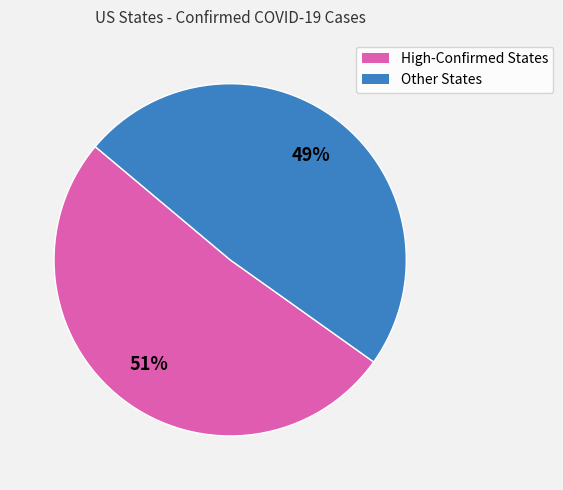

To the nearest percent, what is the average slice percentage?

50%